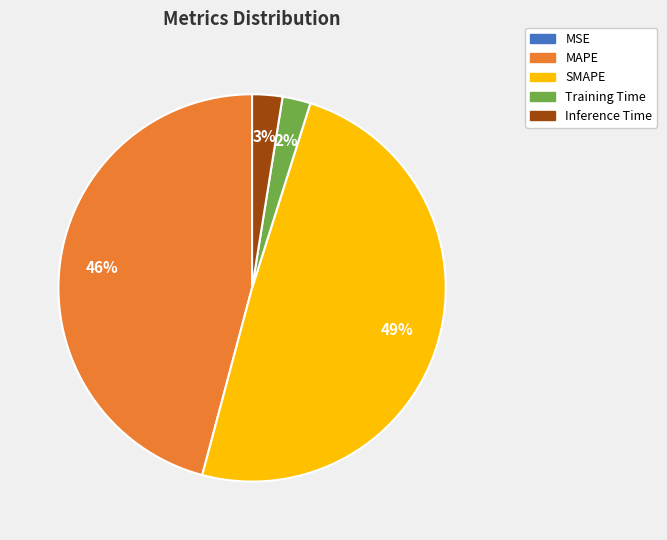

True or false: Inference Time accounts for 16% of the total.

False